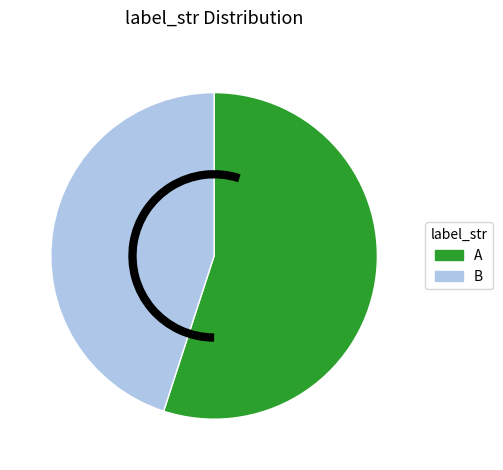

The B slice represents 45% of the pie. True or false?

True